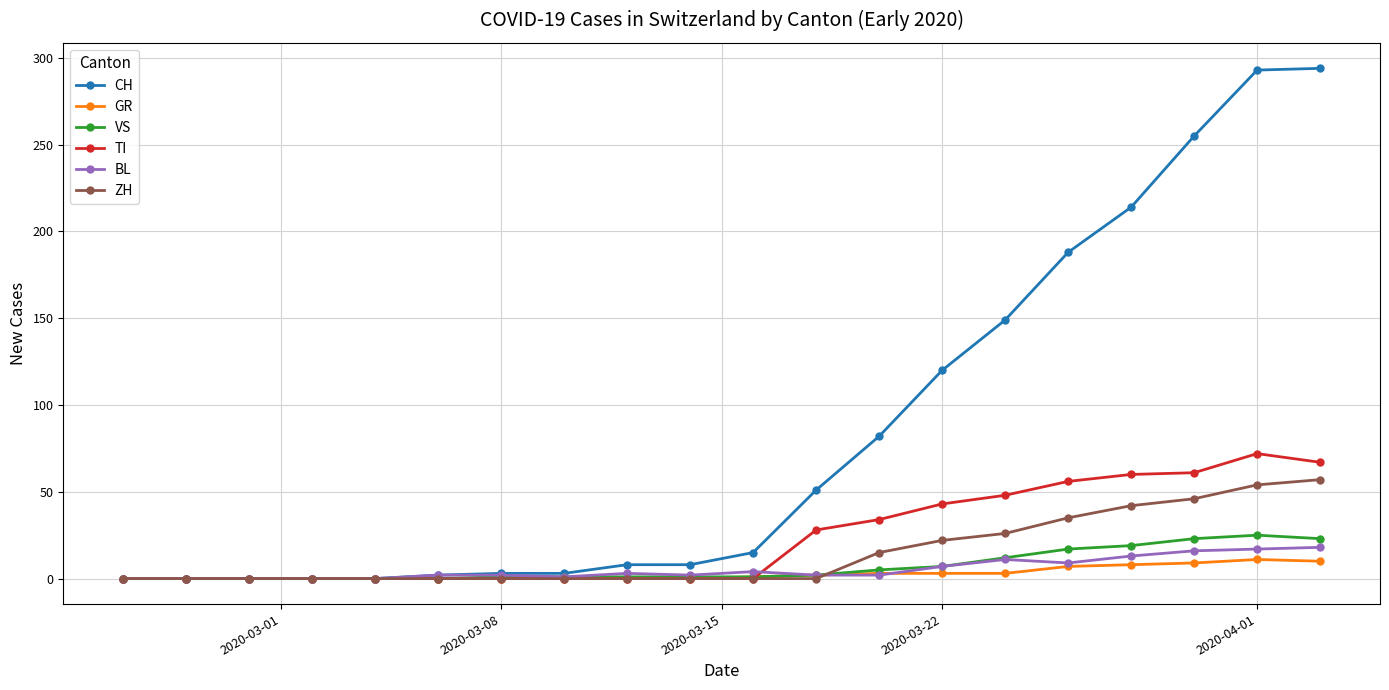

Which series has the widest spread of values?

CH